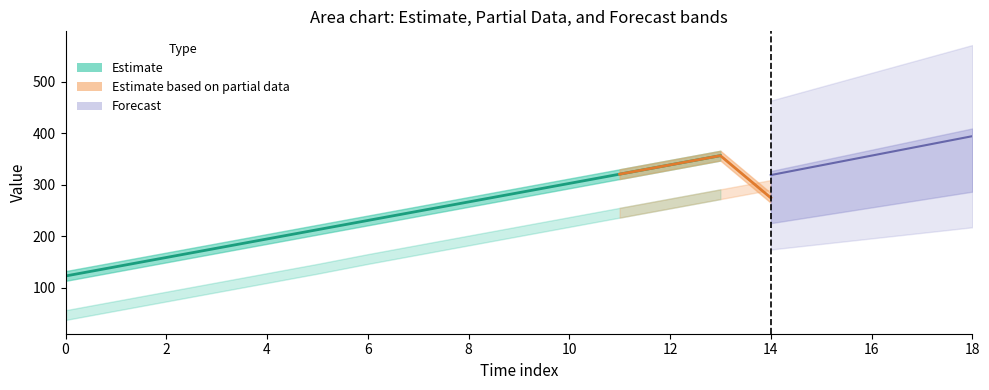

True or false: upper_bound has a value of 20 at 0.

False